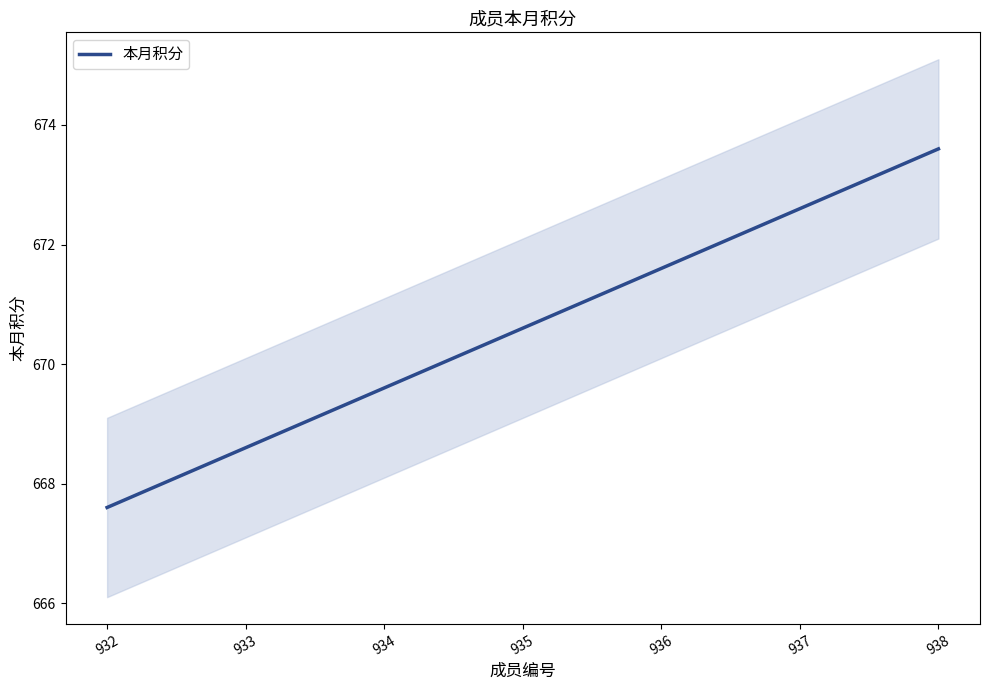

What is the value of the 3rd point from the left?

669.6